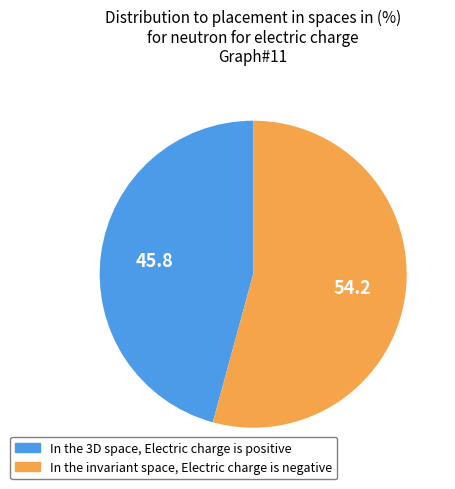

Is there a majority slice in this chart?

Yes